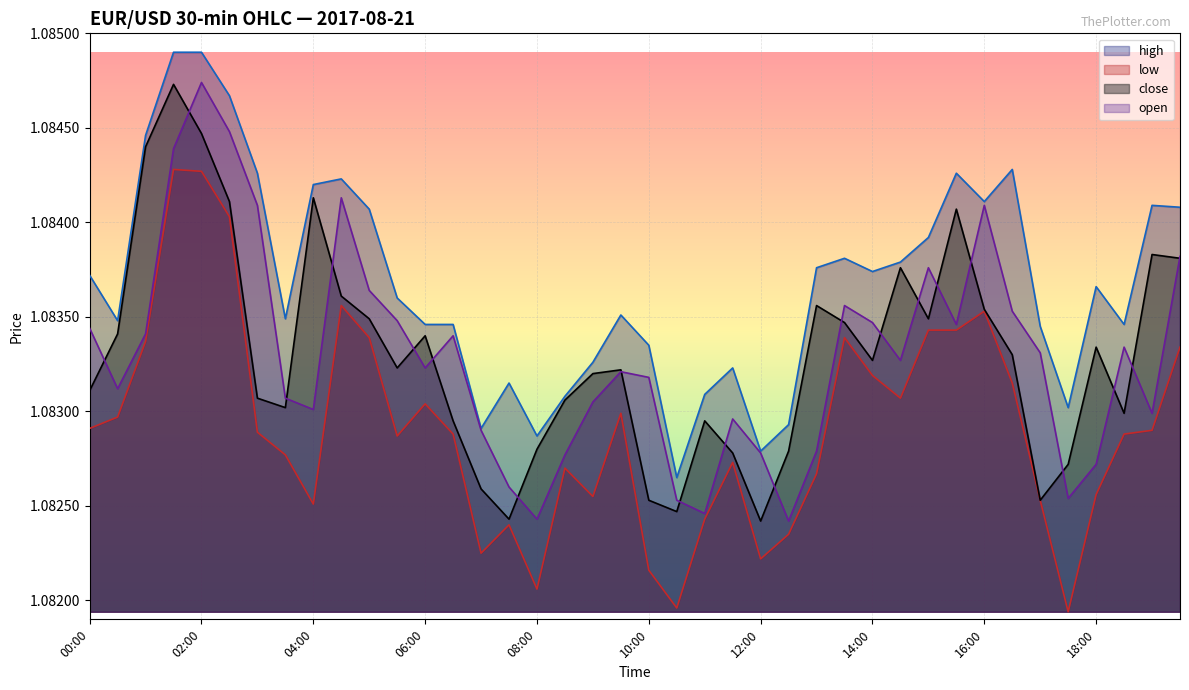

Where is the first local minimum for low?

04:00